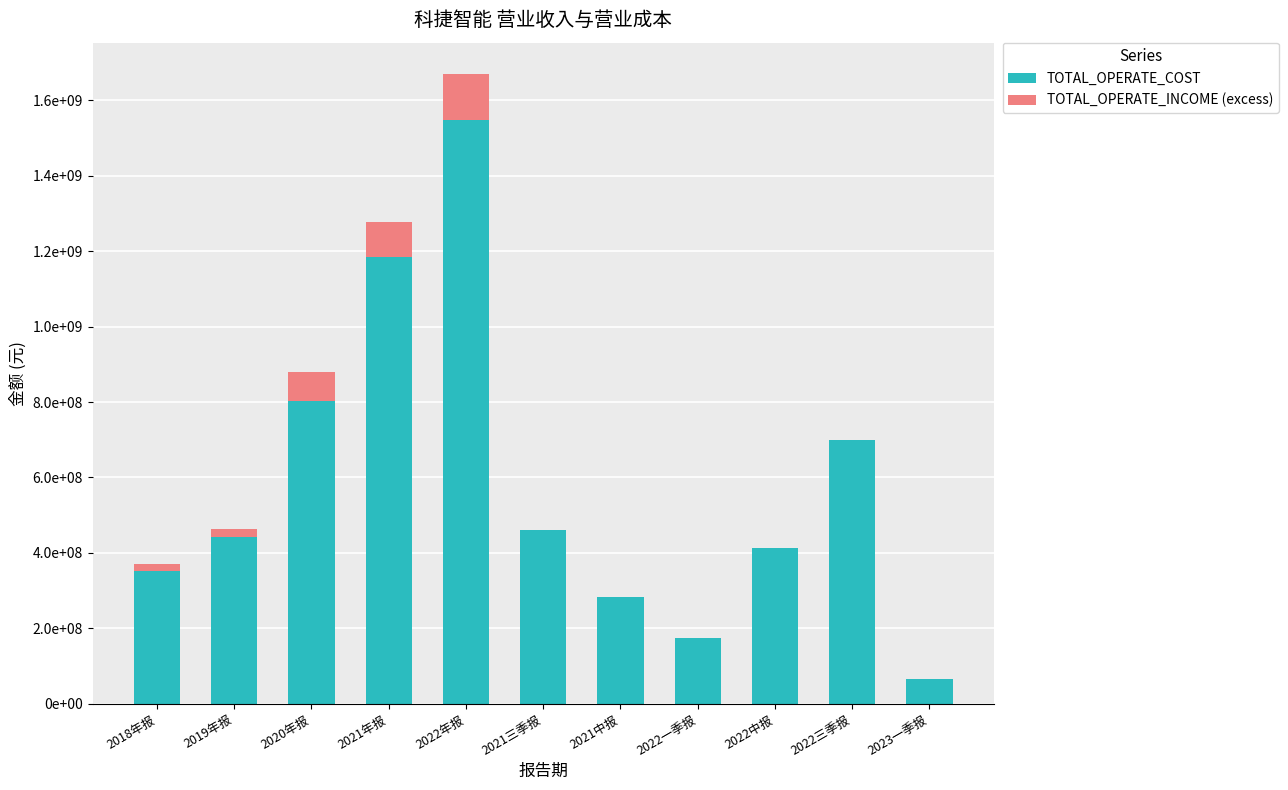

Rank the categories by TOTAL_OPERATE_INCOME (excess) value from highest to lowest.

2022年报, 2021年报, 2020年报, 2019年报, 2018年报, 2021三季报, 2021中报, 2022一季报, 2022中报, 2022三季报, 2023一季报